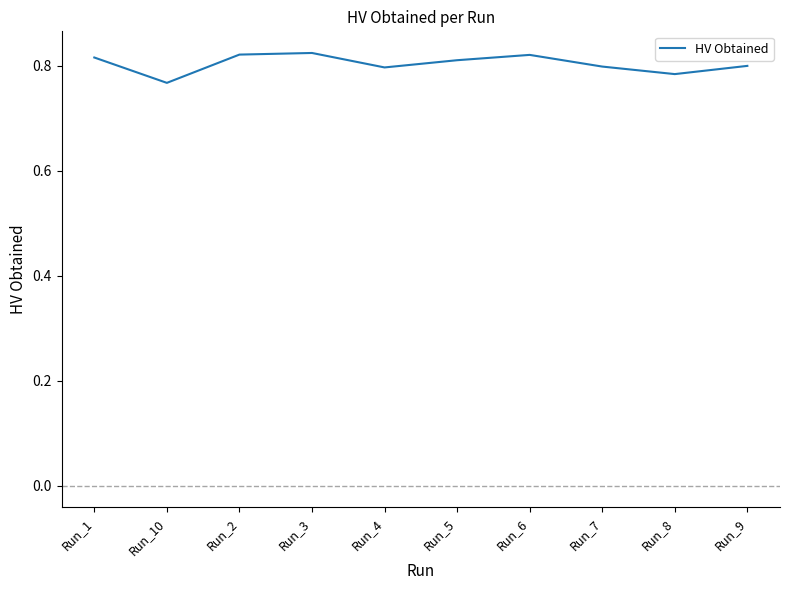

What position from the left is Run_8?

9